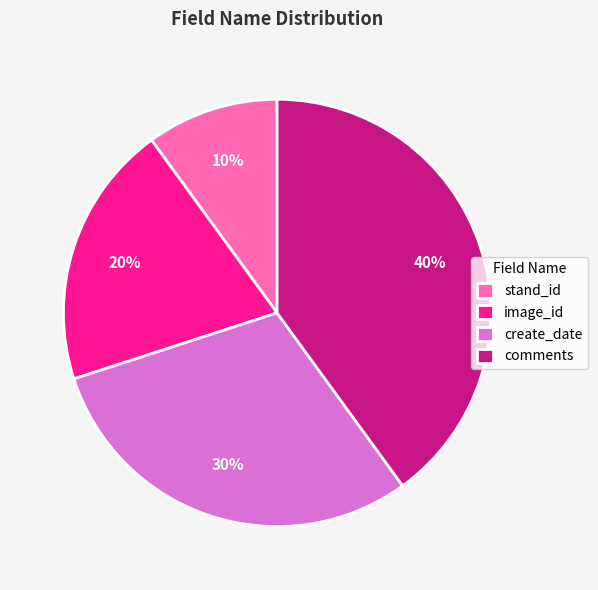

Count the number of slices in the pie.

4